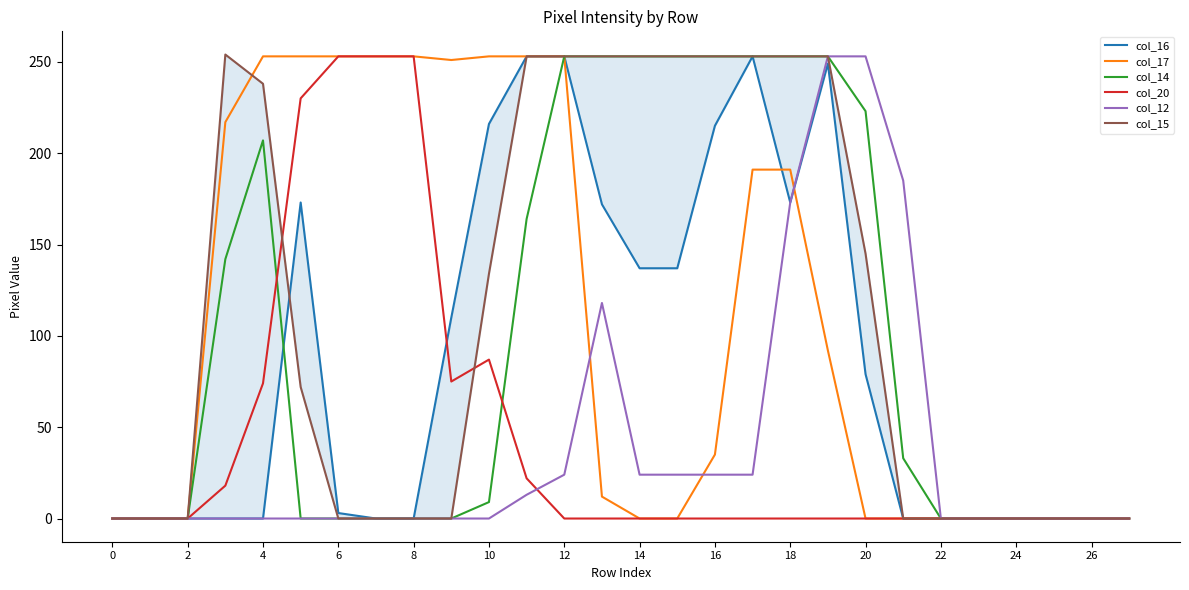

The value of col_17 at 16 is 35. True or false?

True